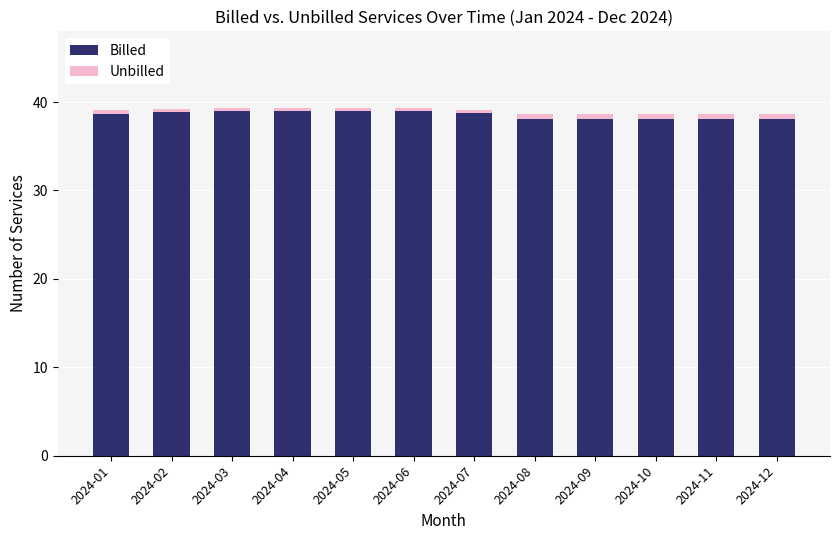

What is the maximum value for Billed?

39.0